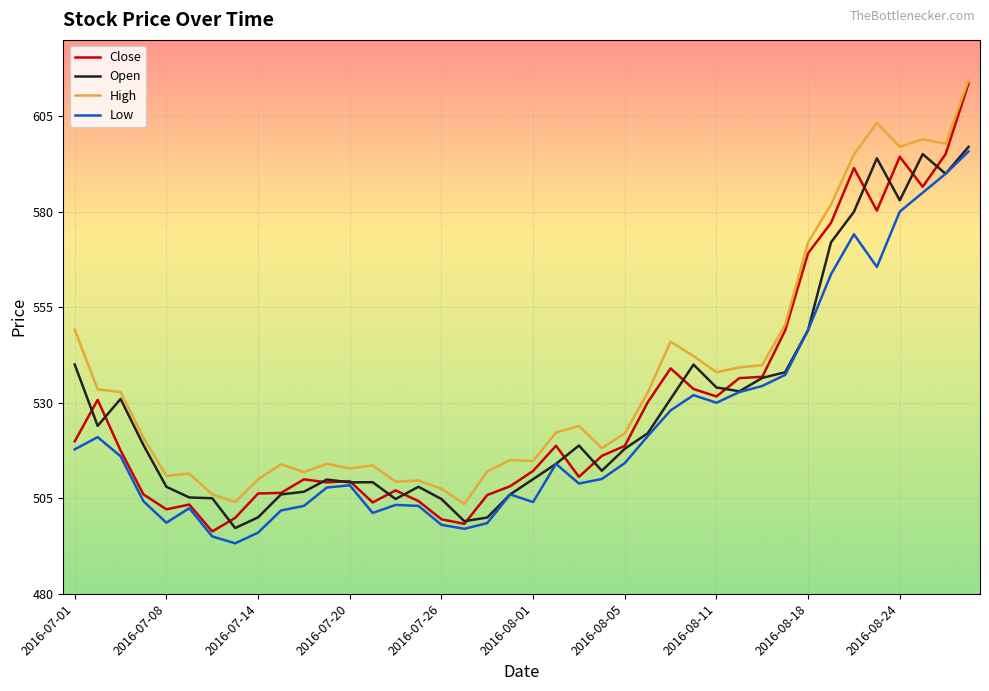

Which series has the largest range (max minus min)?

Close